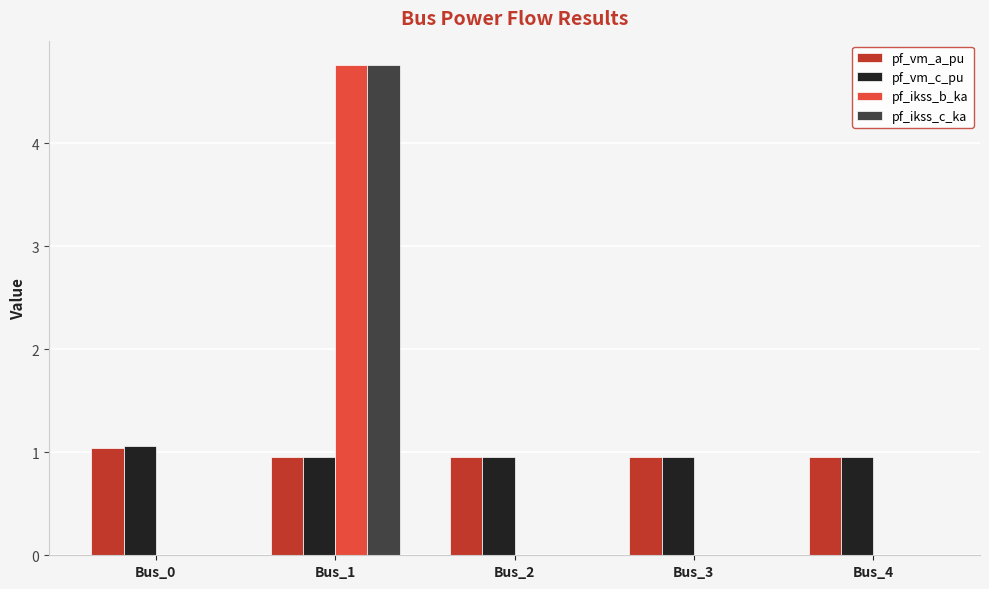

Which series changed the most between Bus_0 and Bus_2?

pf_vm_c_pu